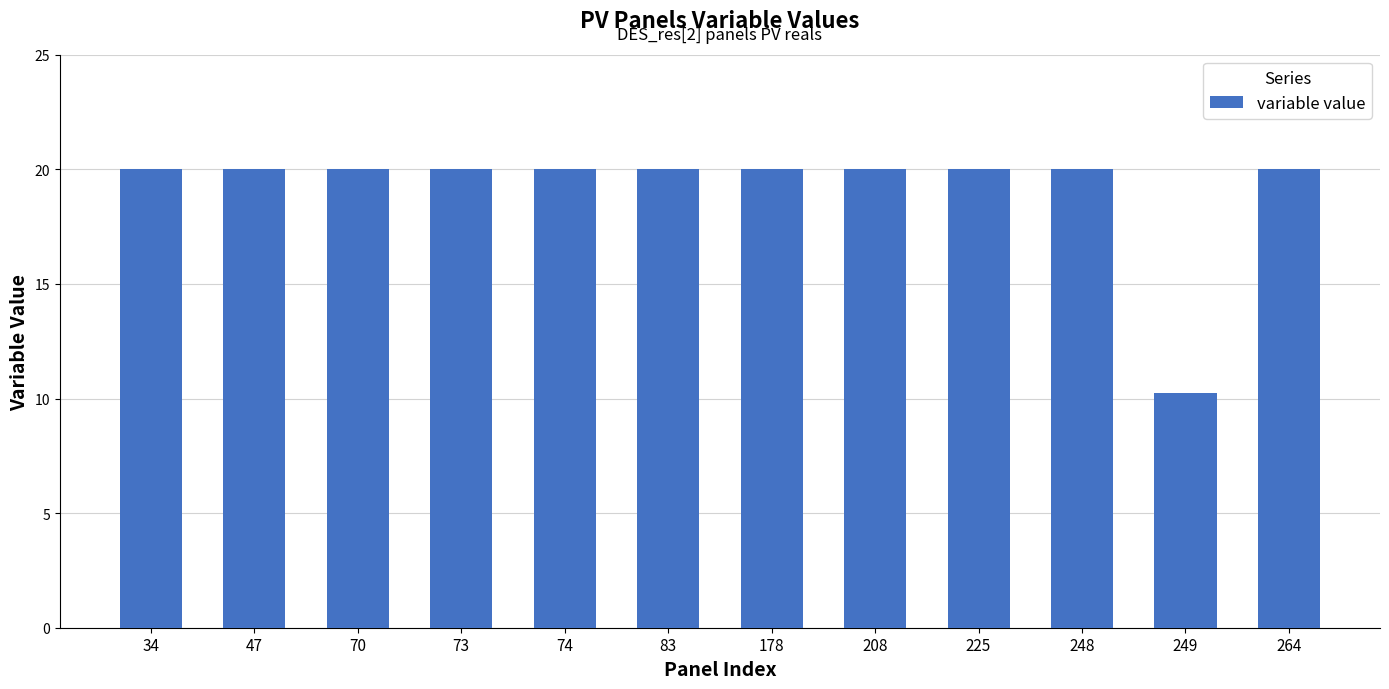

What is the ratio of the value at 70 to the value at 208?

1.0